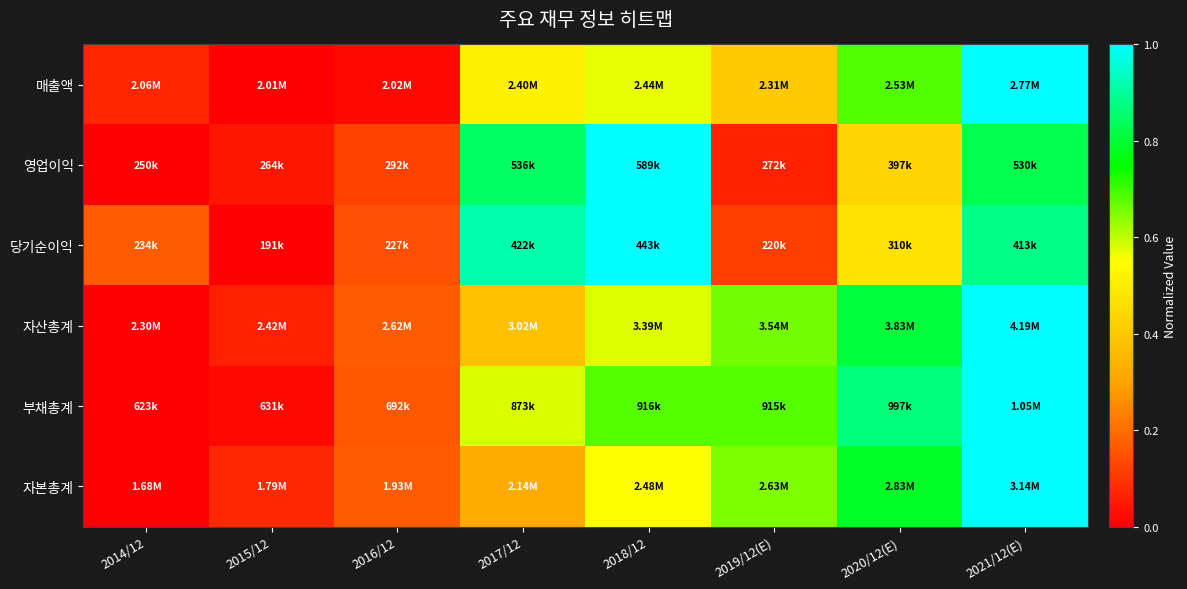

What is the difference between the highest and lowest values at 2016/12?

0.2